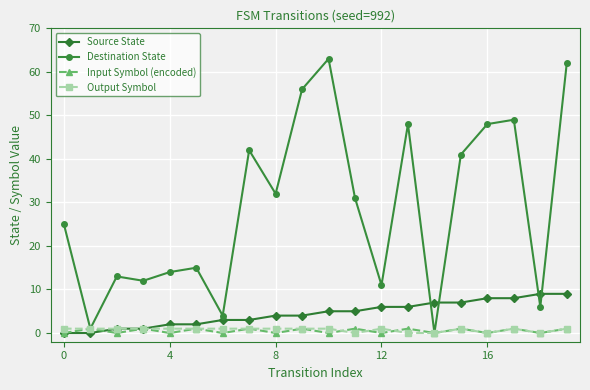

What is the maximum value for Destination State?

63